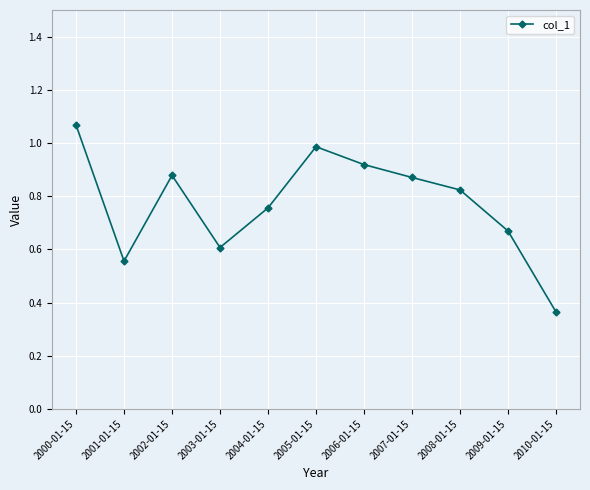

How many points are lower than both their immediate neighbors (excluding endpoints)?

2